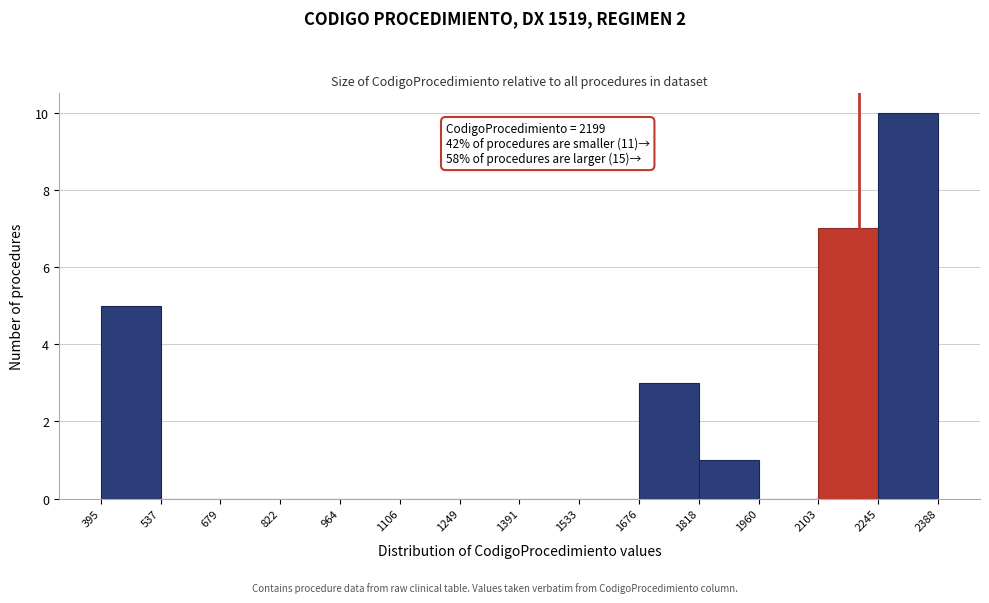

Which range on the x-axis has the tallest bar?

2245 to 2388